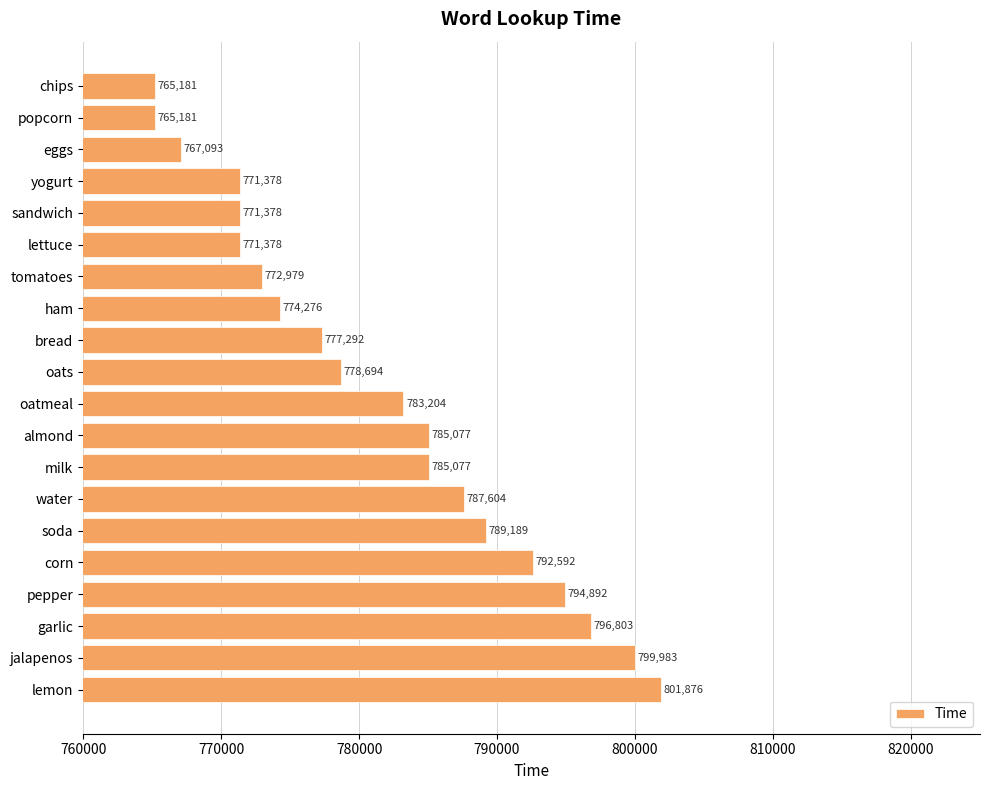

Does the chart contain stacked bars?

No